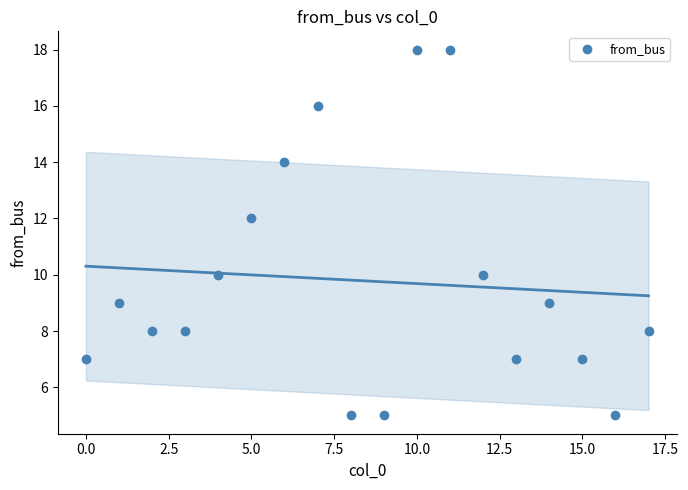

What is the range of Y values (max minus min)?

13